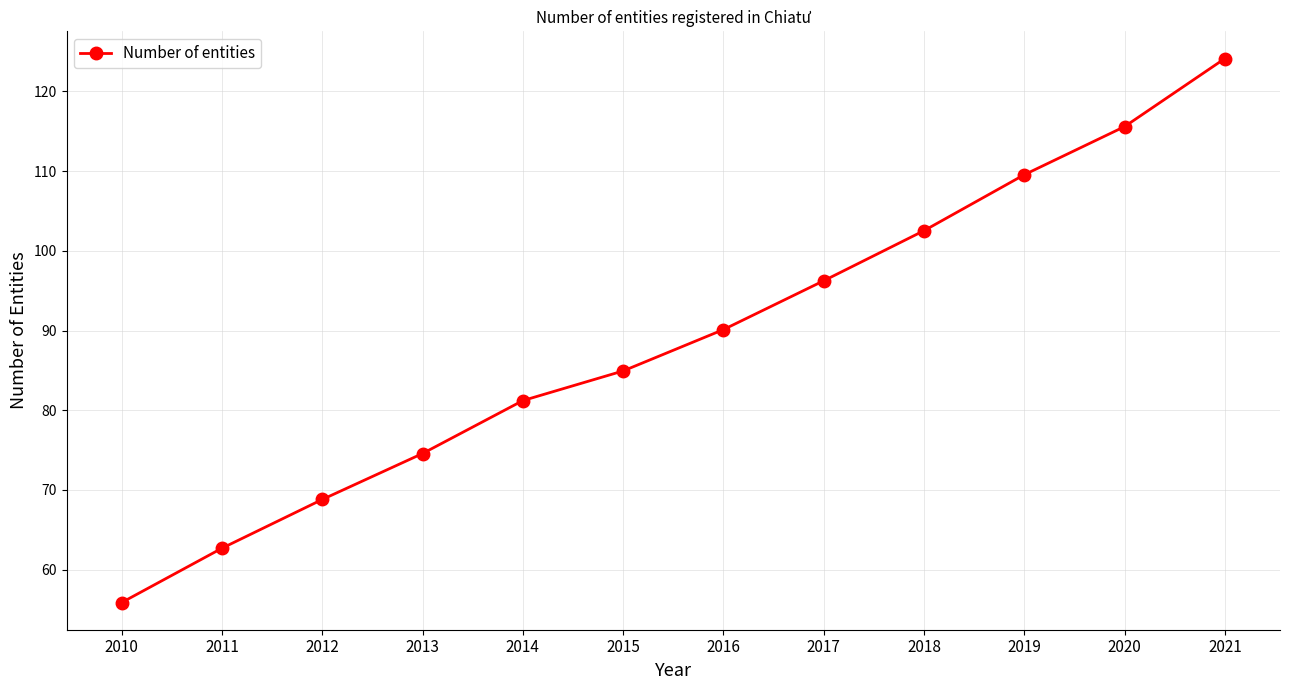

What is the average value?

88.9